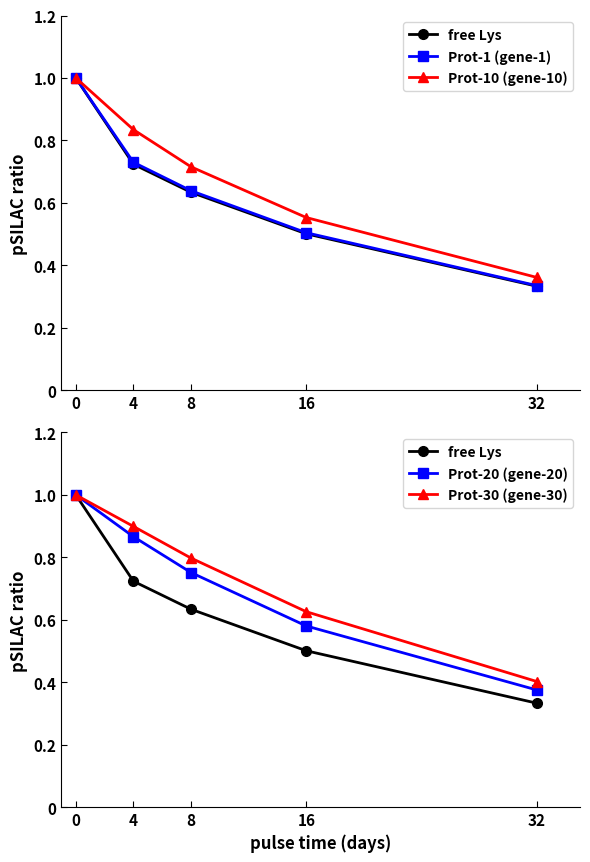

What is the smallest value displayed?

0.3